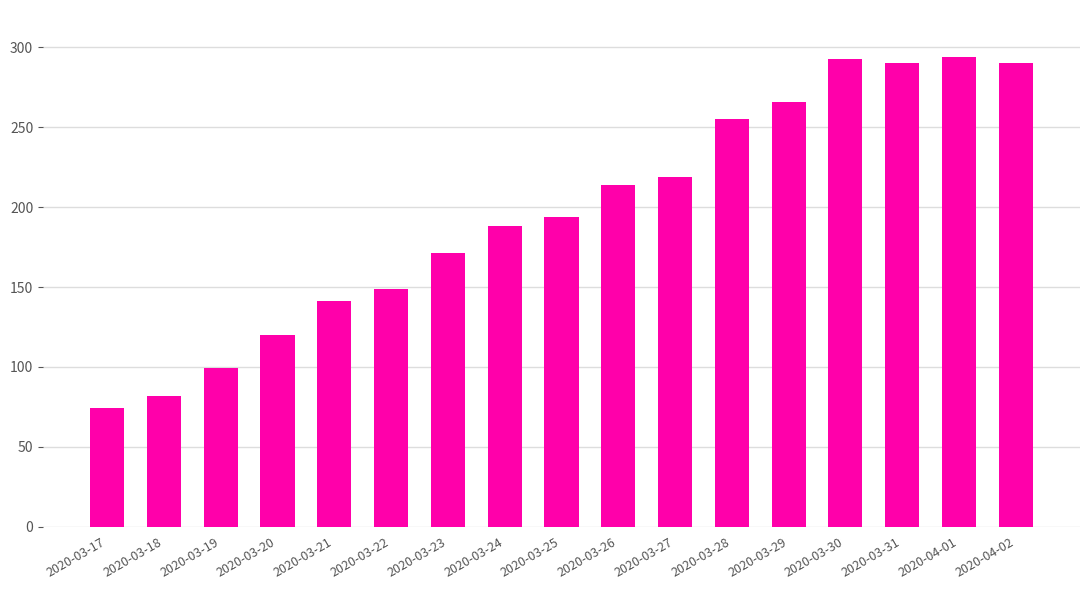

True or false: the data shows 279 at 2020-03-23.

False